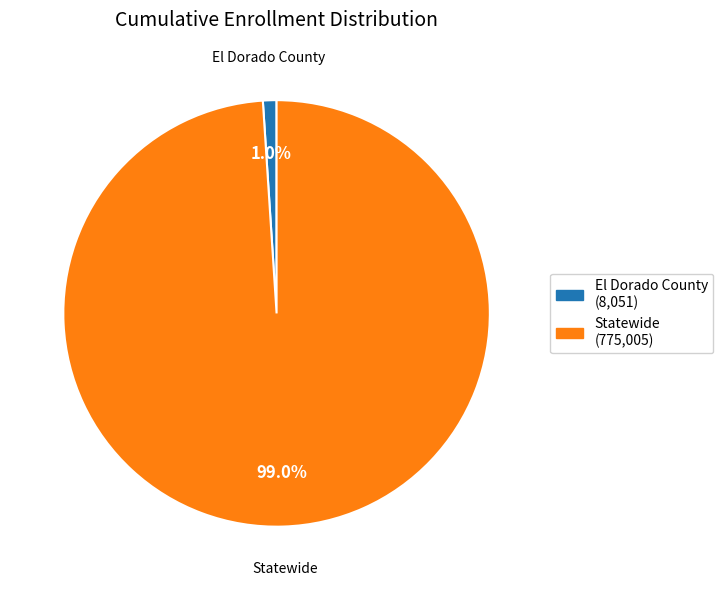

How many segments does this pie chart have?

2